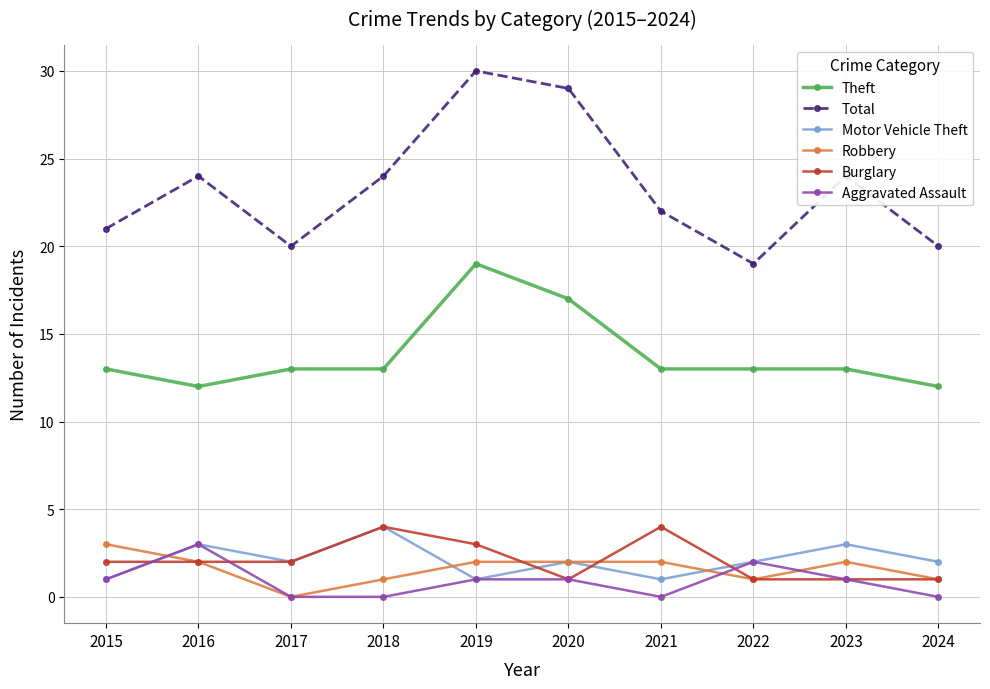

Which category has the highest value in the Total series?

2019